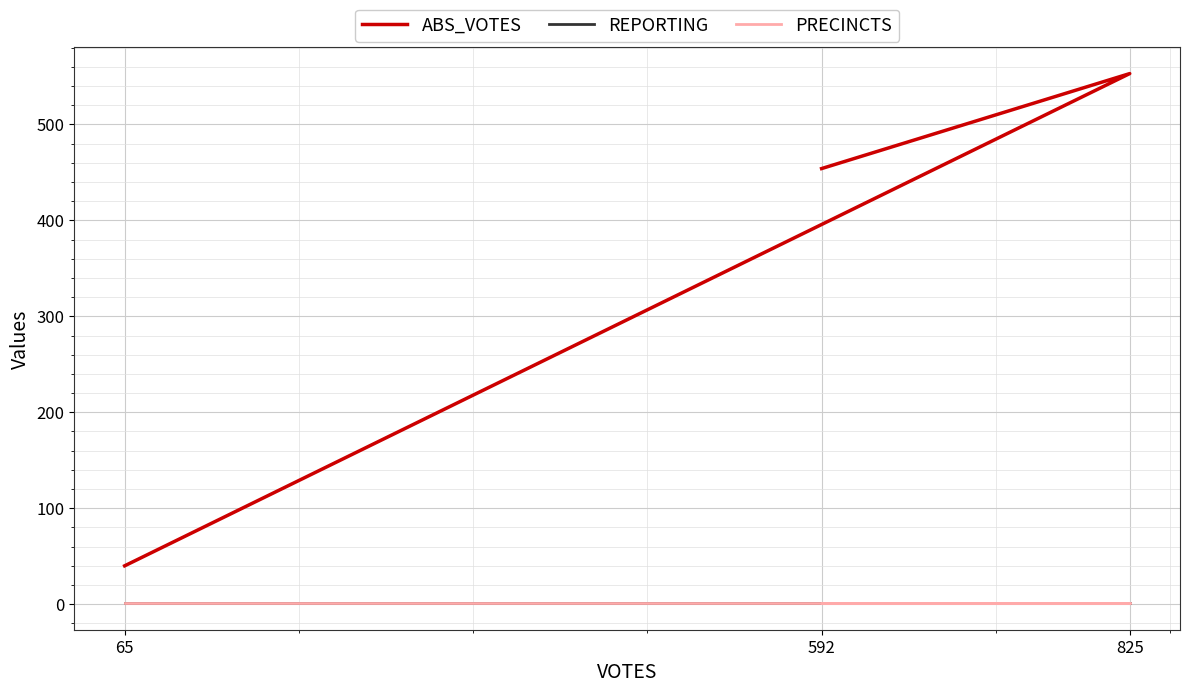

What is the greatest value displayed?

553